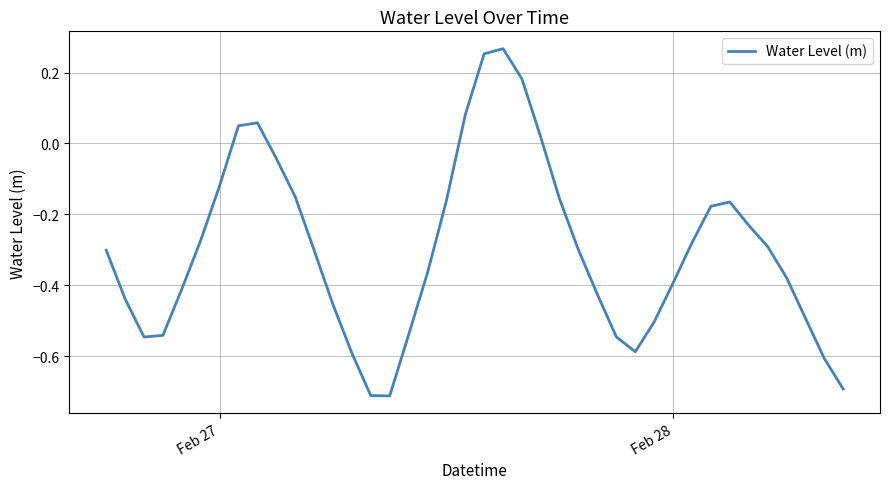

How many values exceed 0?

7